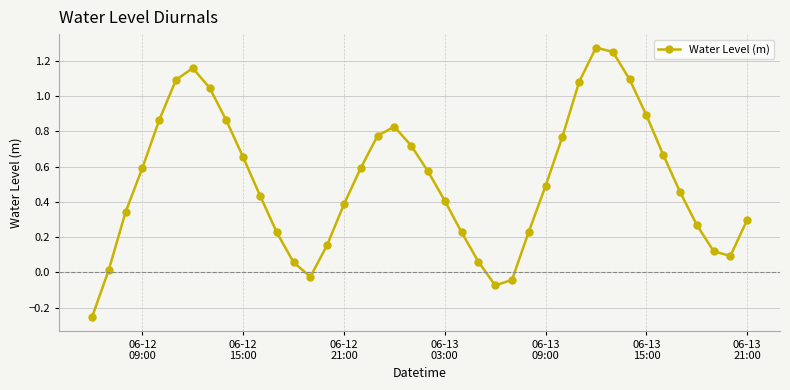

What is the sum of all values?

20.6